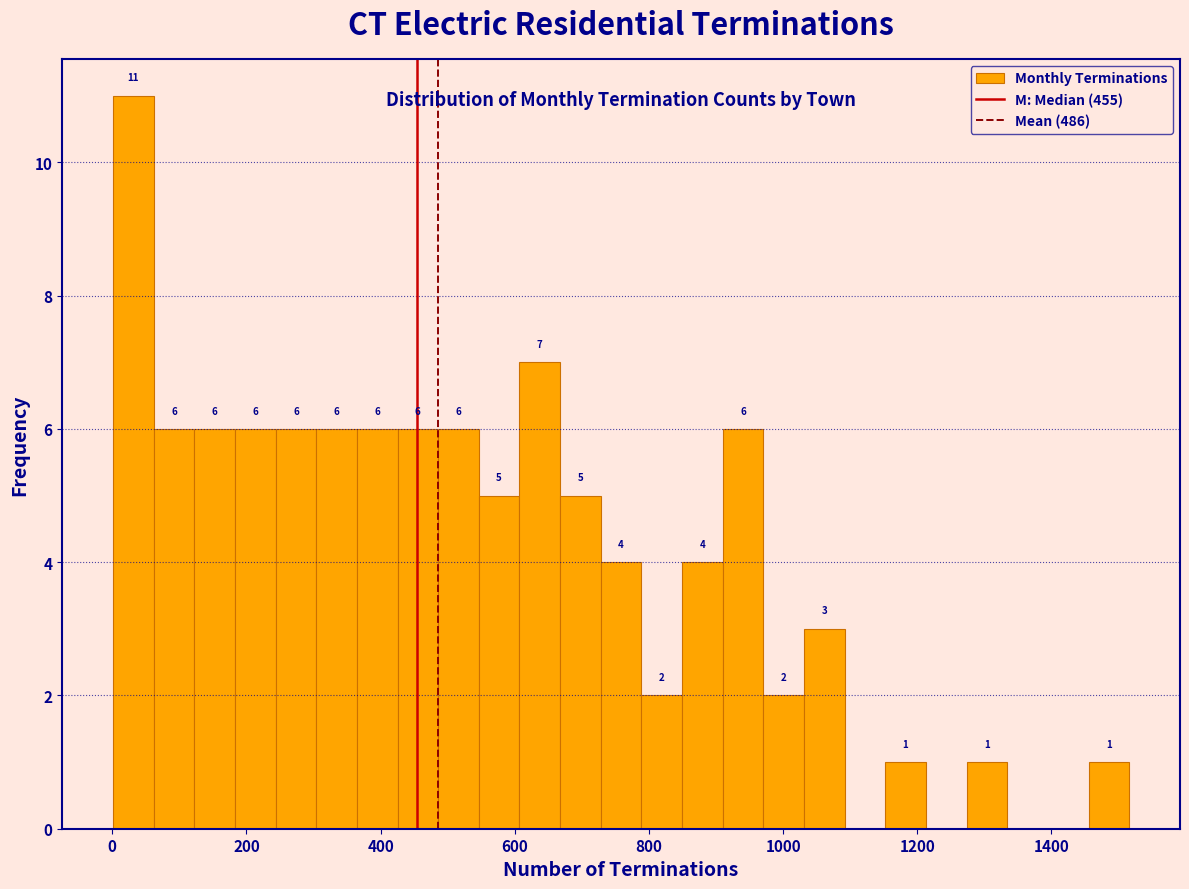

Around what value on the x-axis is the tallest bar? Give the approximate position of its centre, as read against the axis.

40